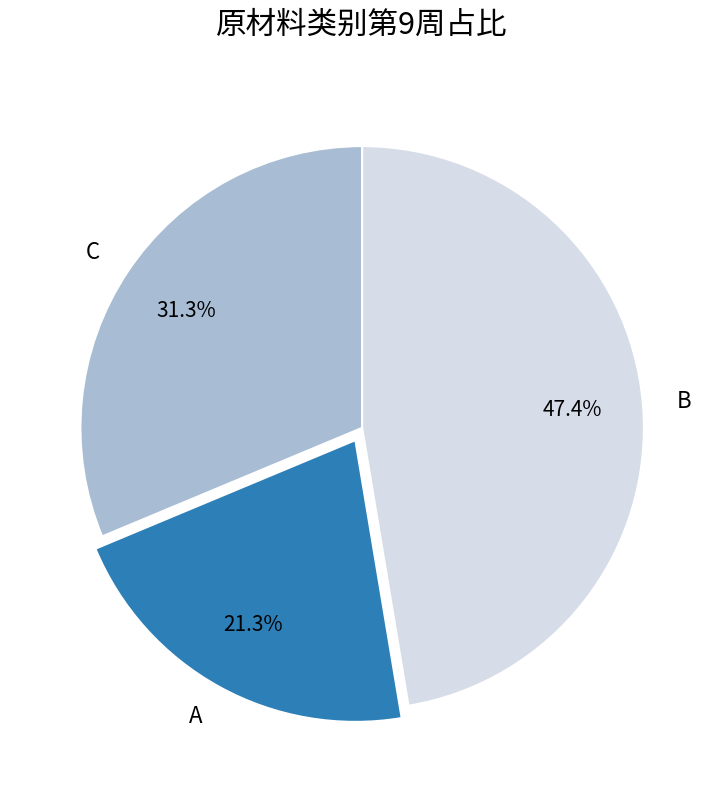

Is there a majority slice in this chart?

No